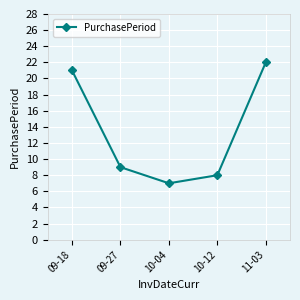

Reading left to right, what are all the values shown in this chart?

21	9	7	8	22